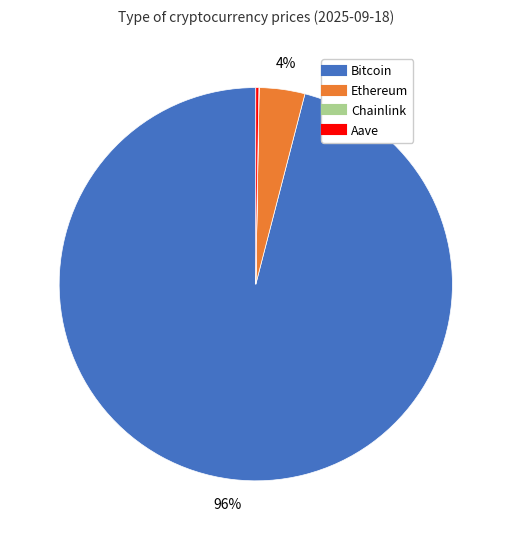

Which slice is the largest?

Bitcoin